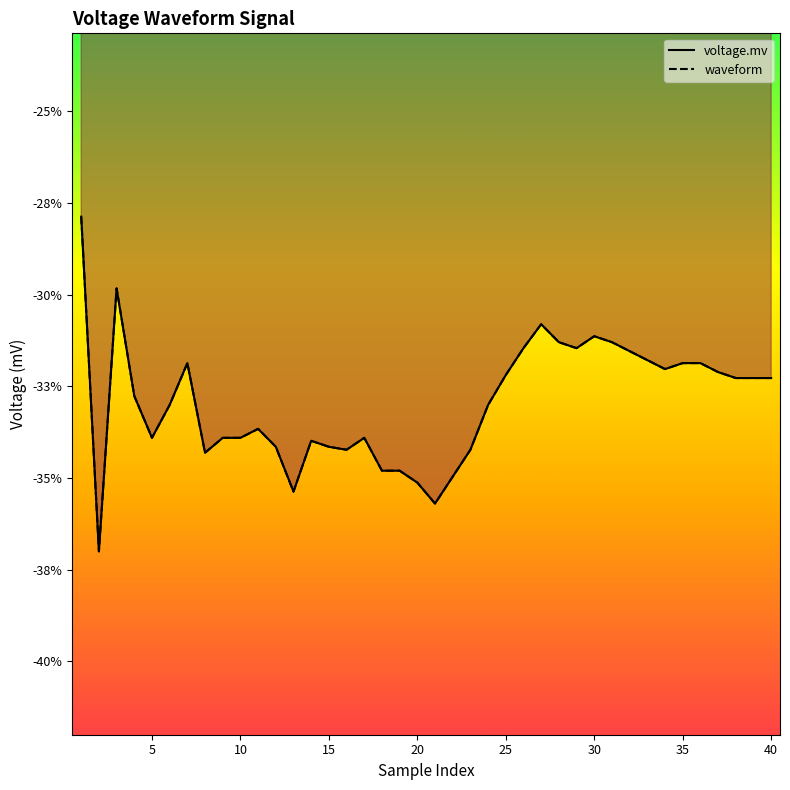

True or false: voltage.mv has more than 0 points higher than both neighbors.

True